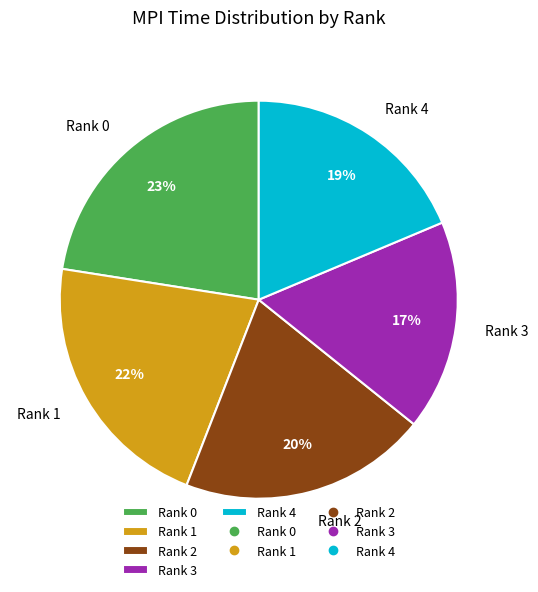

To the nearest percent, what is the difference between the Rank 3 and Rank 2 slice percentages?

3%